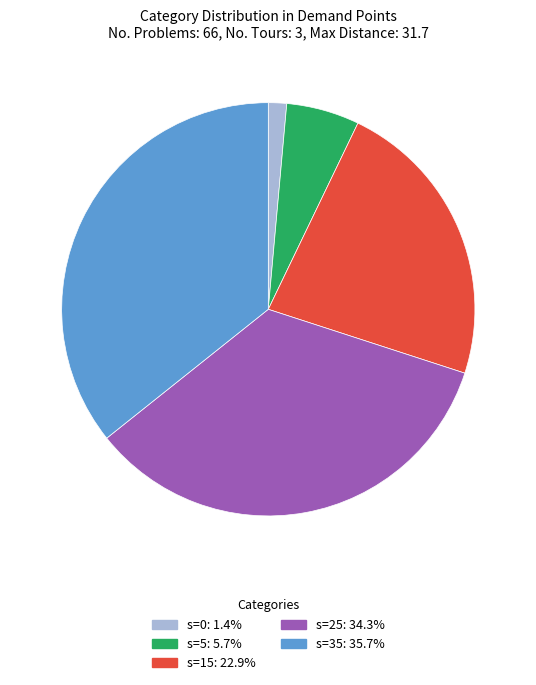

Does any single category account for the majority?

No